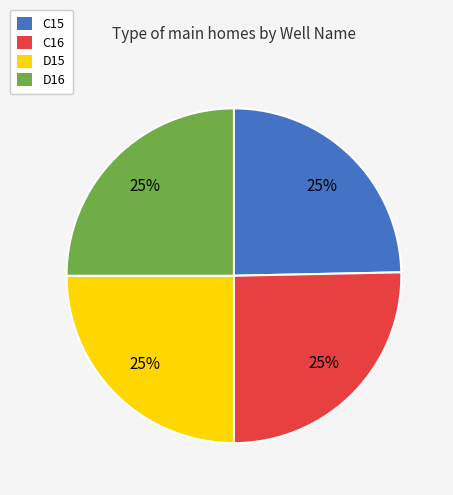

To the nearest percent, what percentage of the pie is C15?

25%